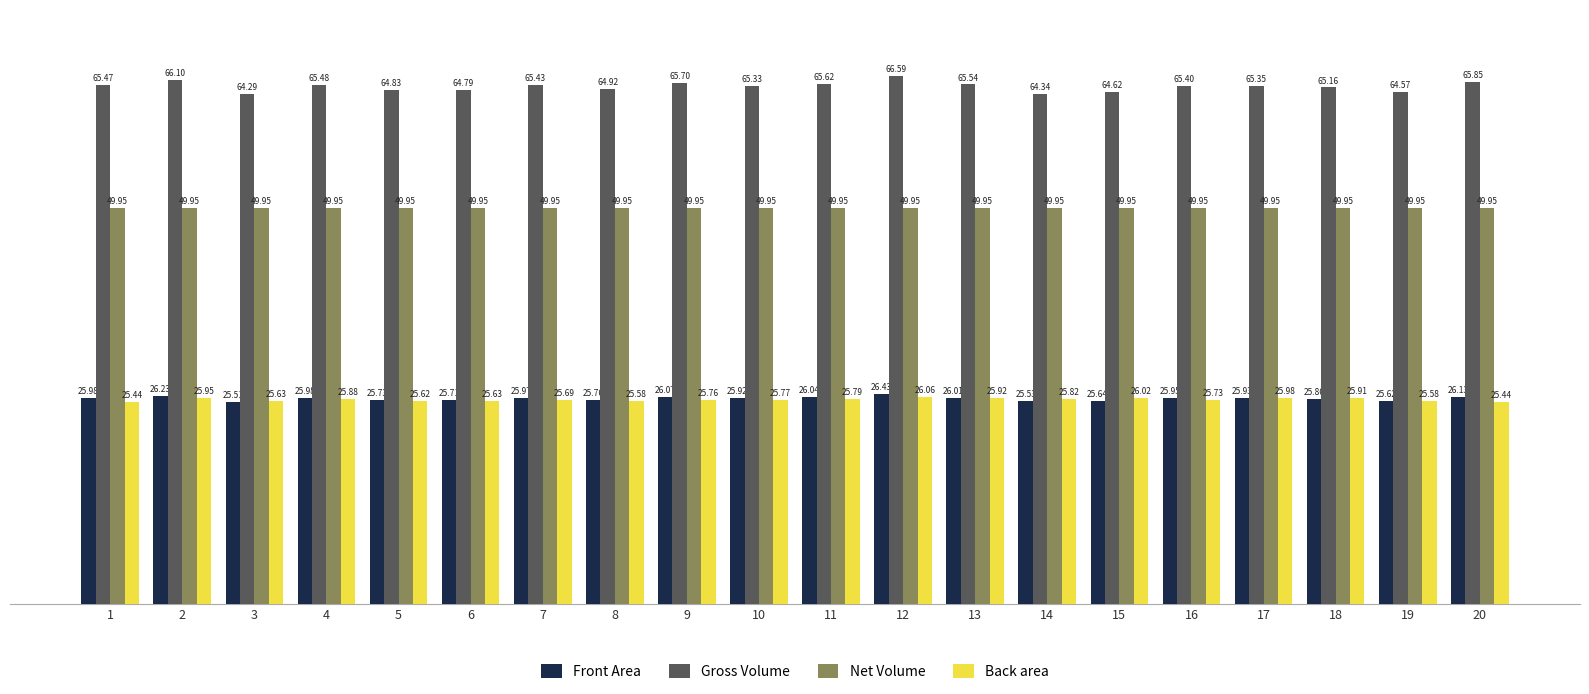

What is the sum of all Back area values?

515.2